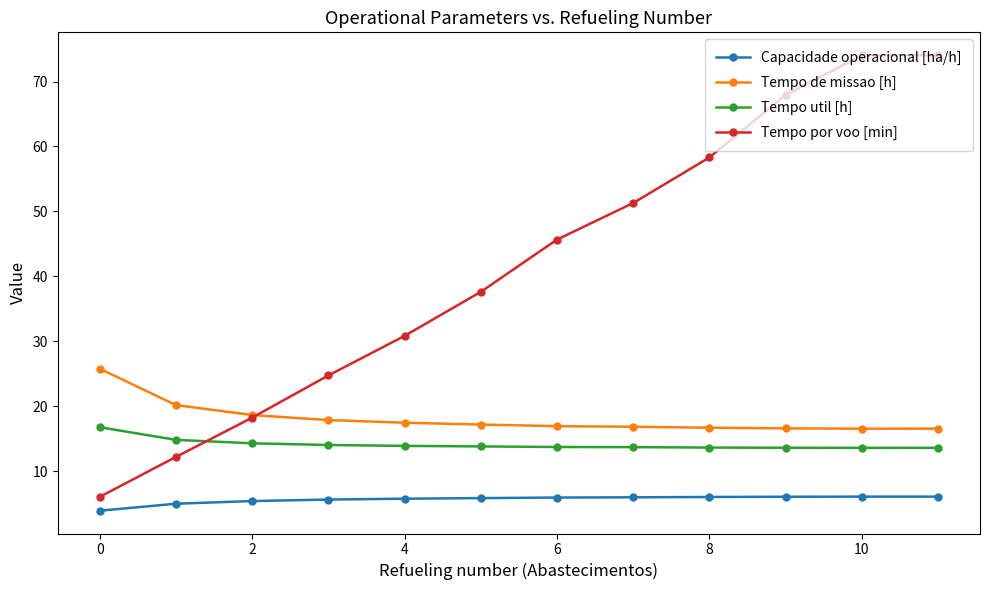

Which series has the largest total across all categories?

Tempo por voo [min]